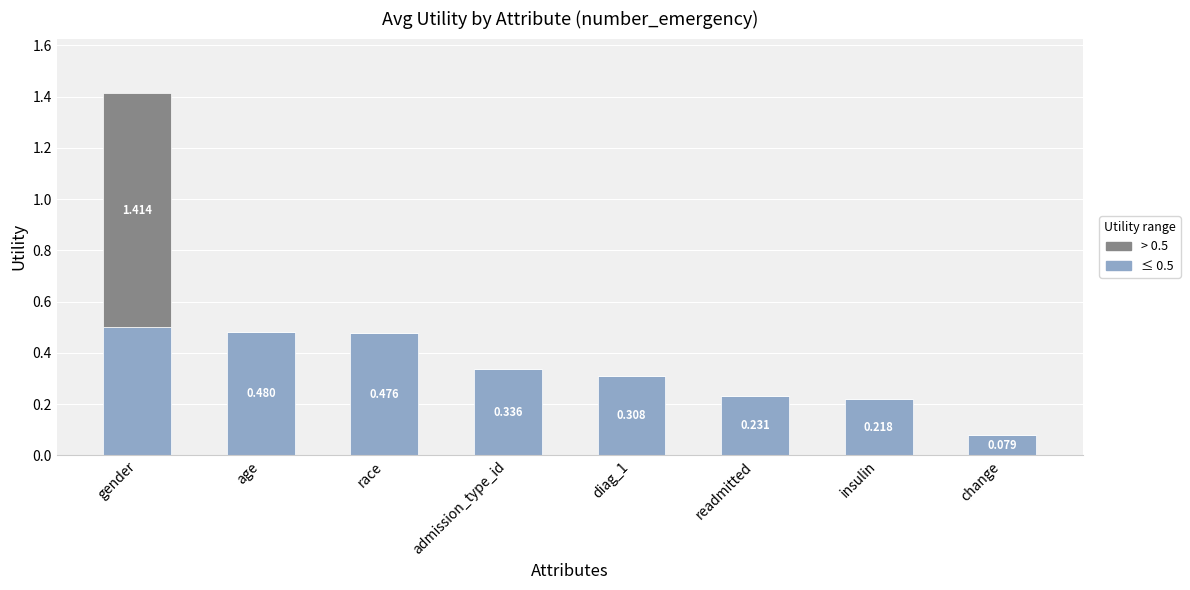

Which category has the highest value in the ≤ 0.5 series?

gender